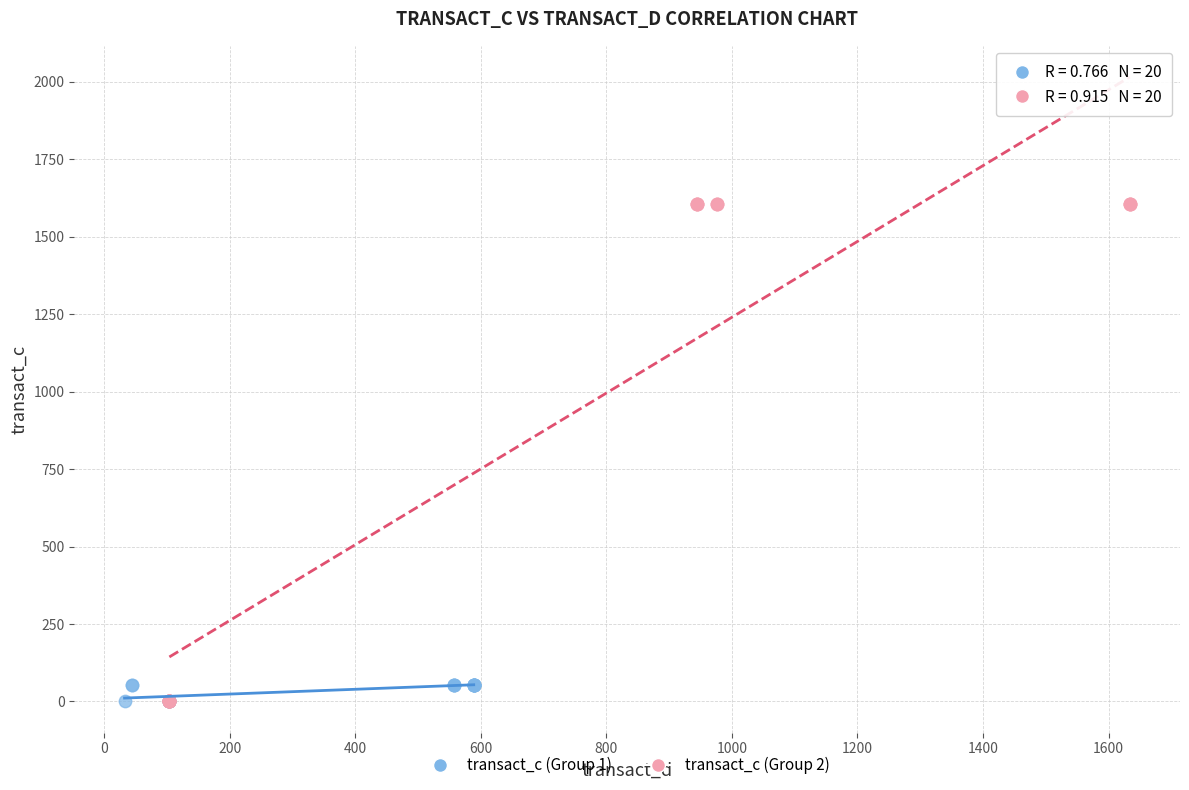

Which series contains the highest Y value?

transact_c (Group 2)